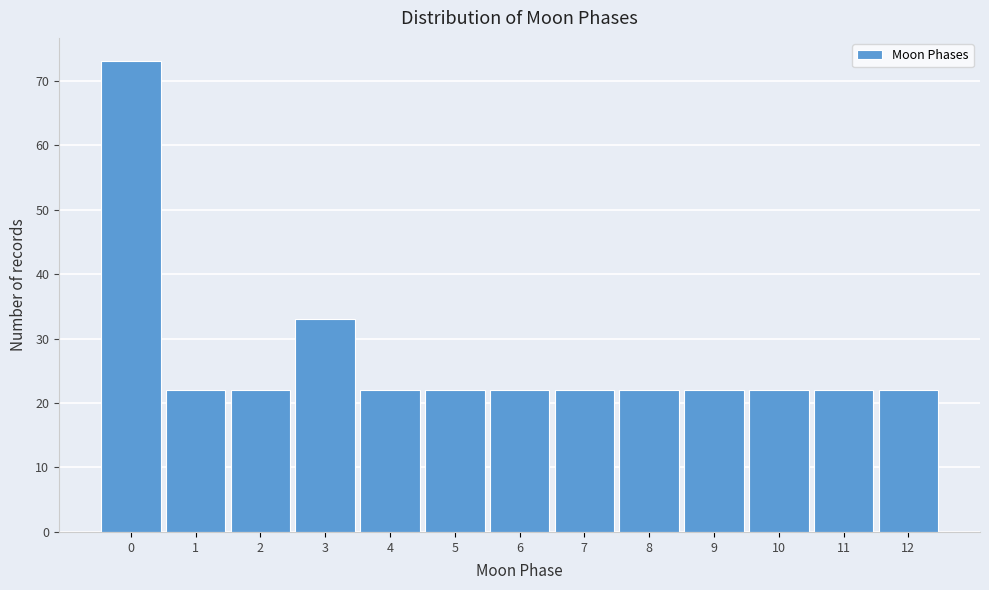

Reading left to right, transcribe all the data shown in this chart.

73	22	22	33	22	22	22	22	22	22	22	22	22